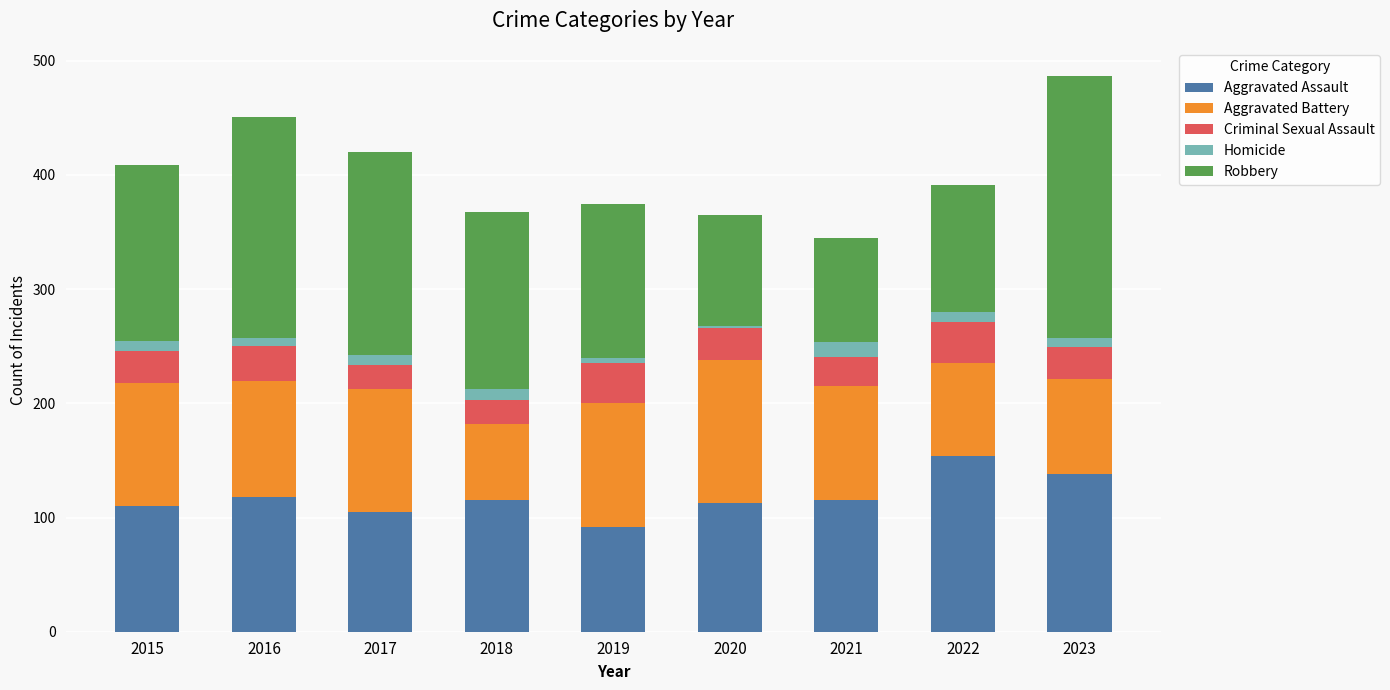

The Aggravated Assault series shows 46 at 2019. True or false?

False